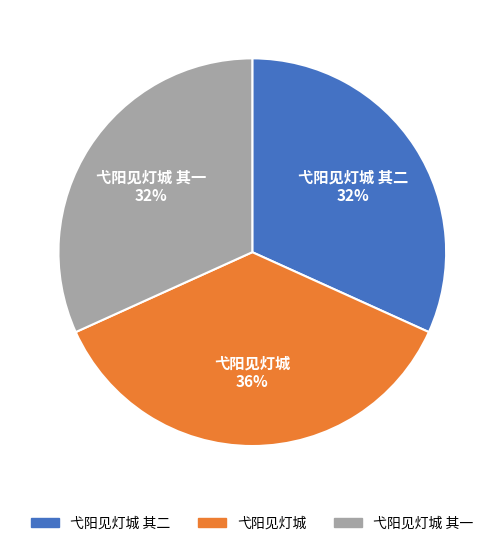

Does any single category account for the majority?

No